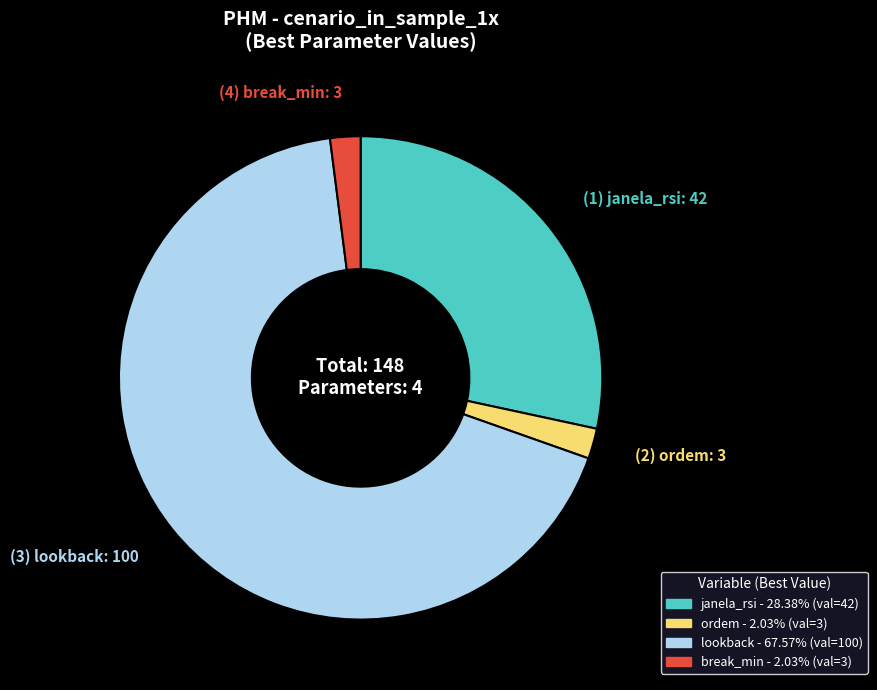

Which category has the biggest portion of the pie?

lookback